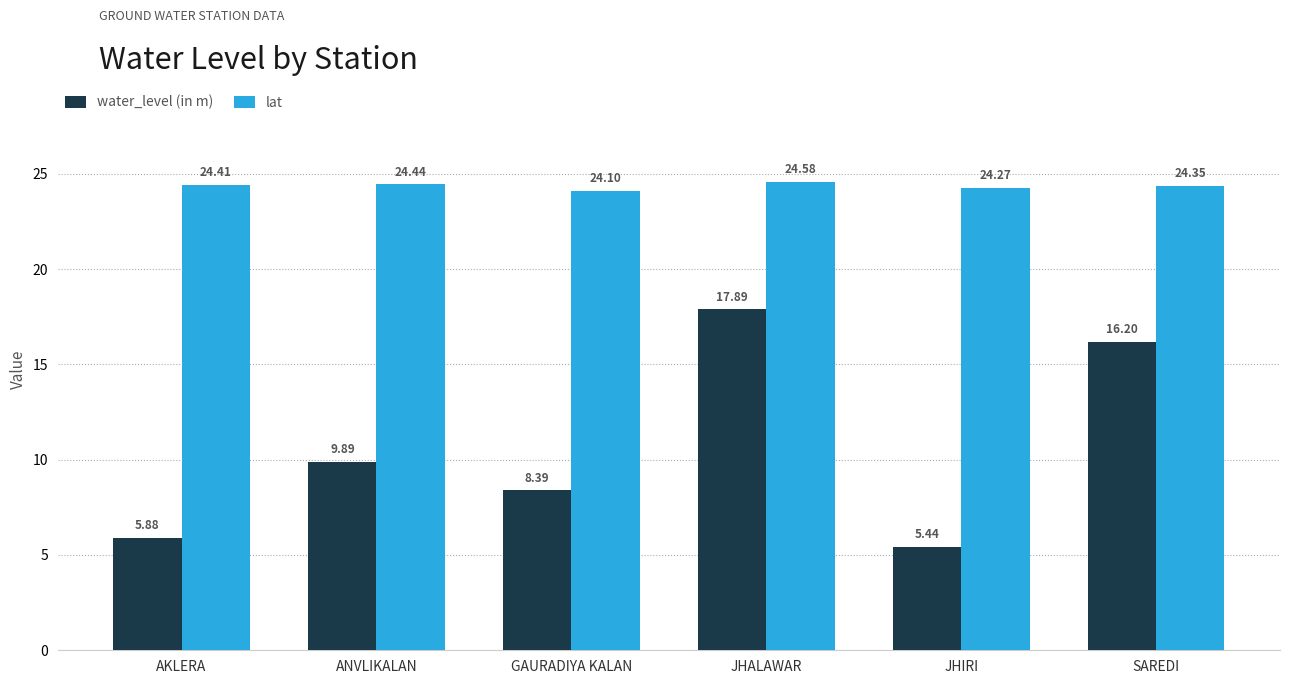

What is the label of the 1st bar from the left?

AKLERA